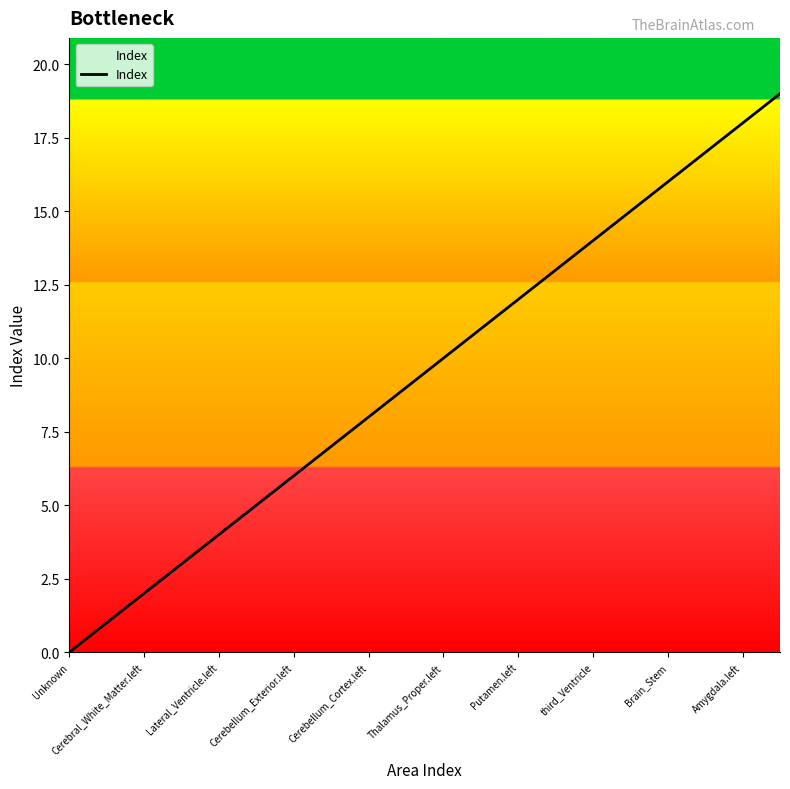

What is the greatest value displayed?

19